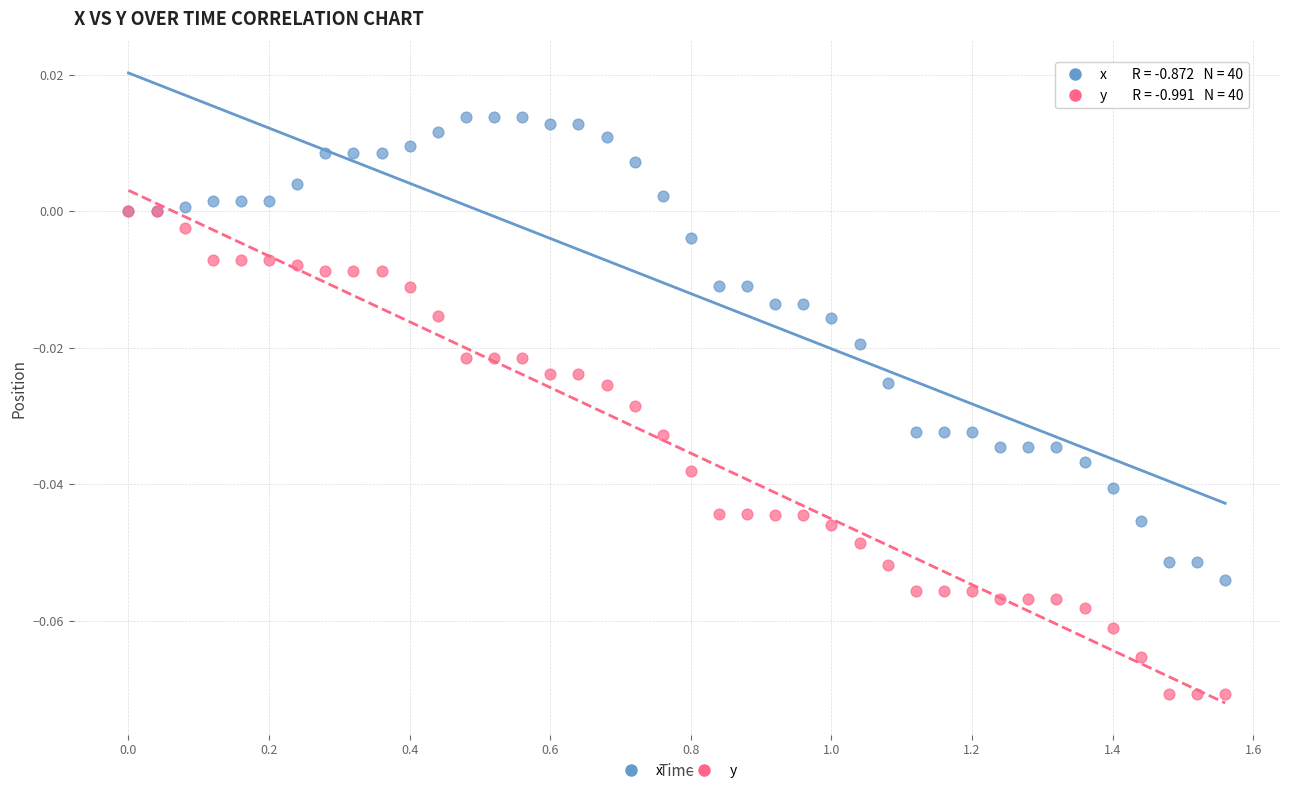

What are all the series names shown in the legend?

x, y